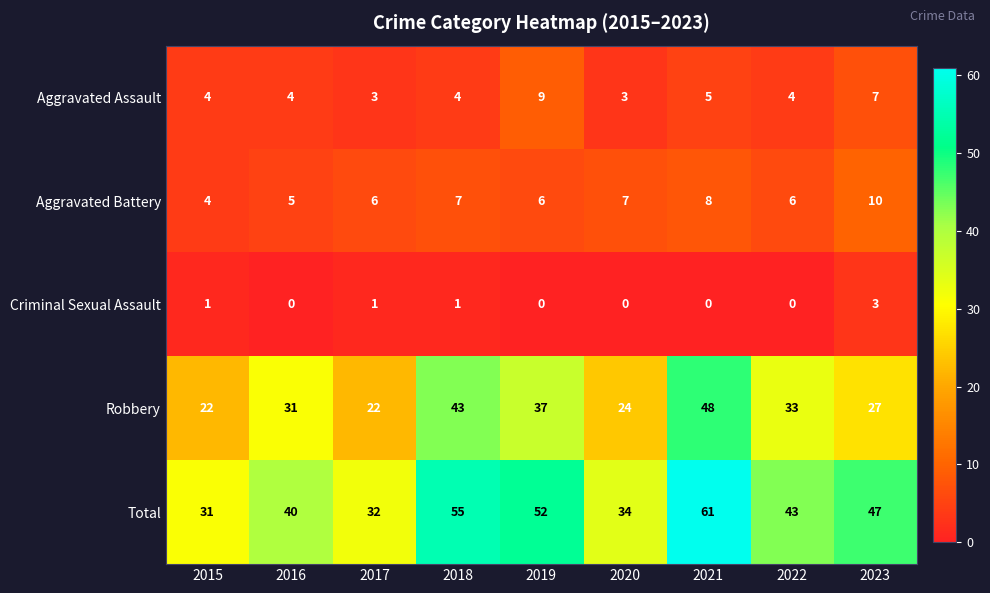

What is the maximum value shown in the chart?

61